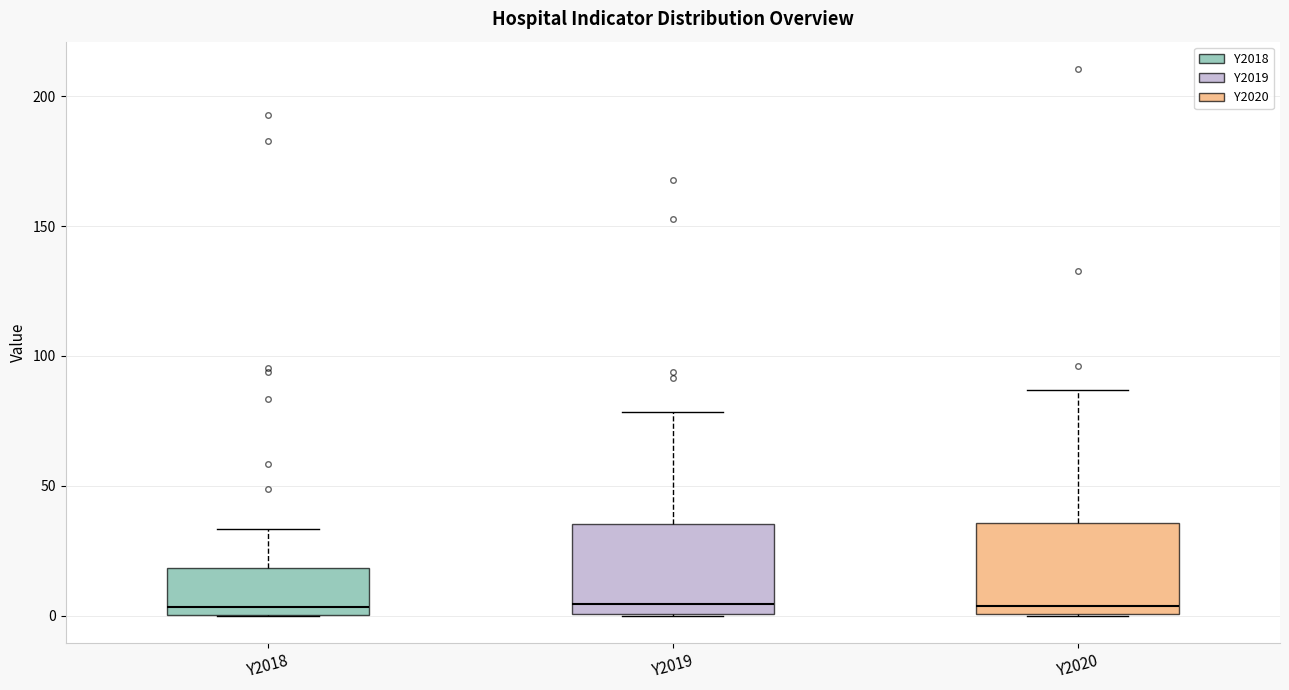

Reading left to right, transcribe this box plot: for each box, give where its median line is, the range the box spans, and where its two whiskers end, as read against the y-axis. The values are not printed on the chart, so give them approximately, as read against the axis.

Y2018: median 5, box 0 to 20, whiskers 0 to 35
Y2019: median 5, box 0 to 35, whiskers 0 to 80
Y2020: median 5, box 0 to 35, whiskers 0 to 85